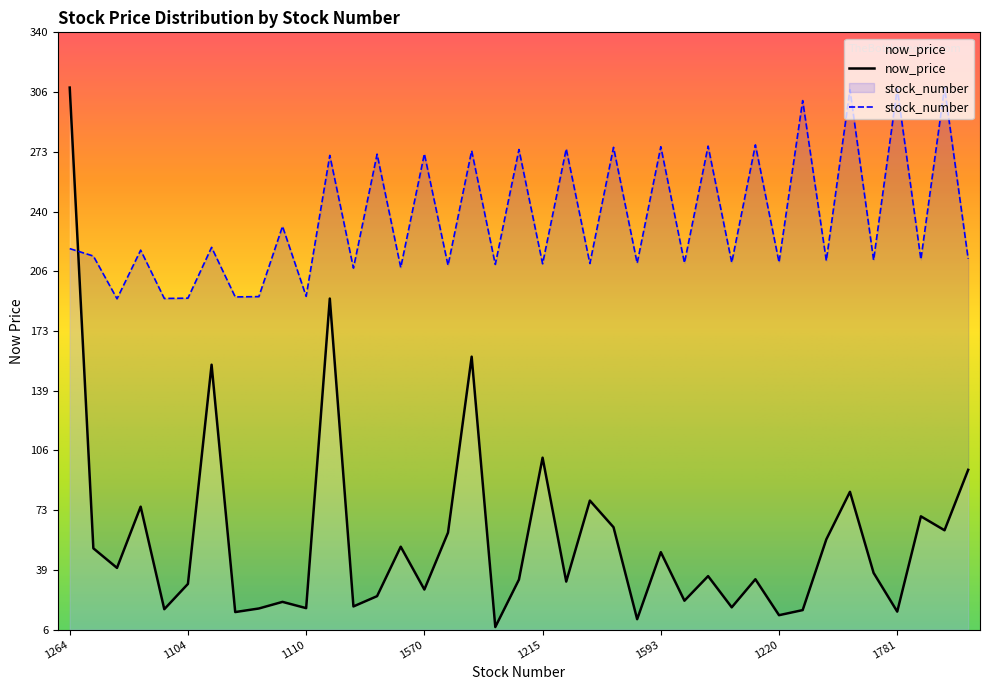

How many lines are shown in the chart?

2